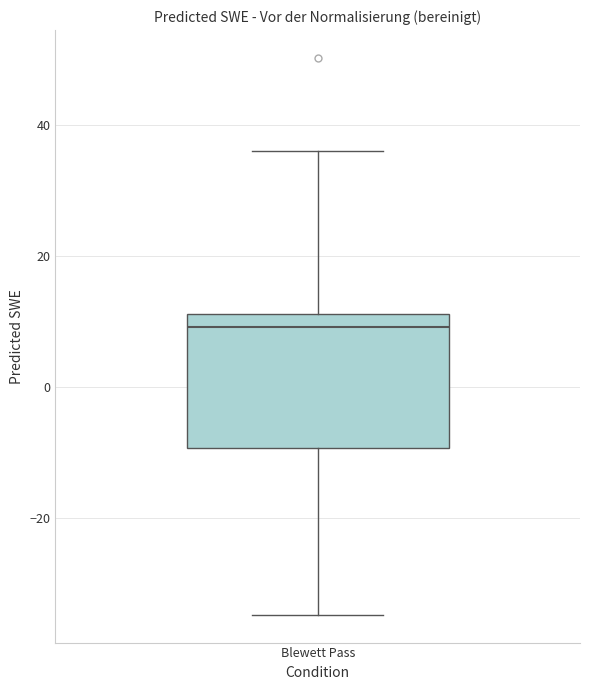

Read this box plot against the y-axis: the position of the median line, the range covered by the box, and the ends of both whiskers. The values are not printed on the chart, so give them approximately, as read against the axis.

median 10, box -10 to 12, whiskers -34 to 36